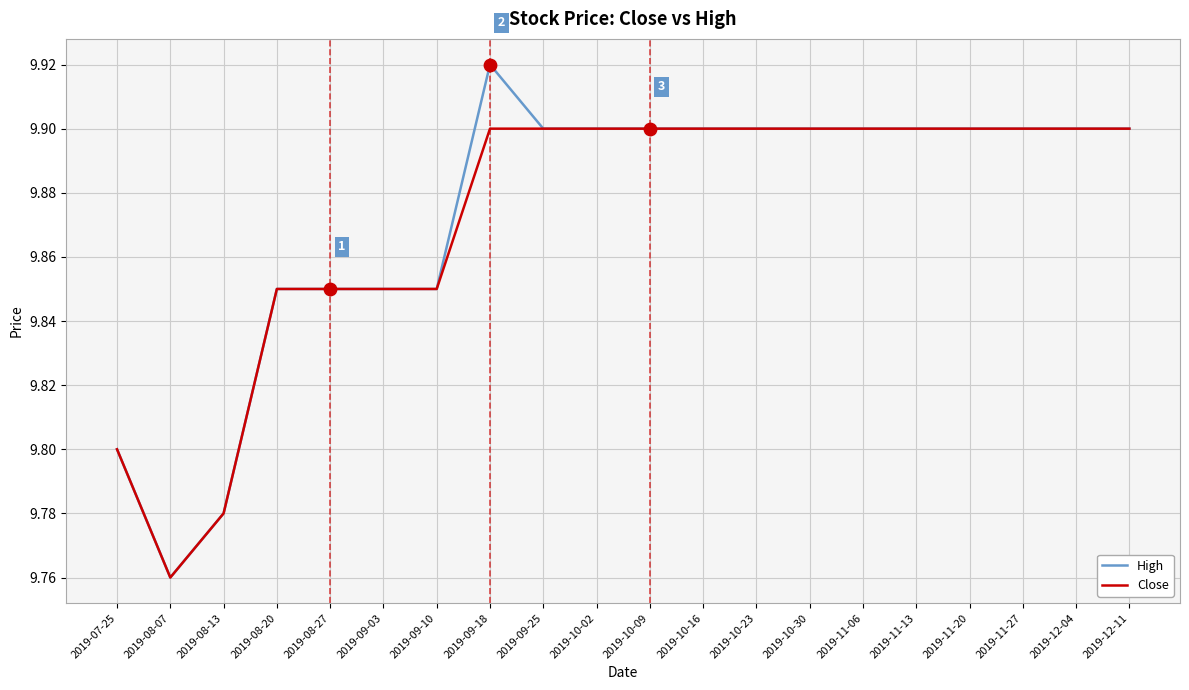

Which series has the widest spread of values?

High